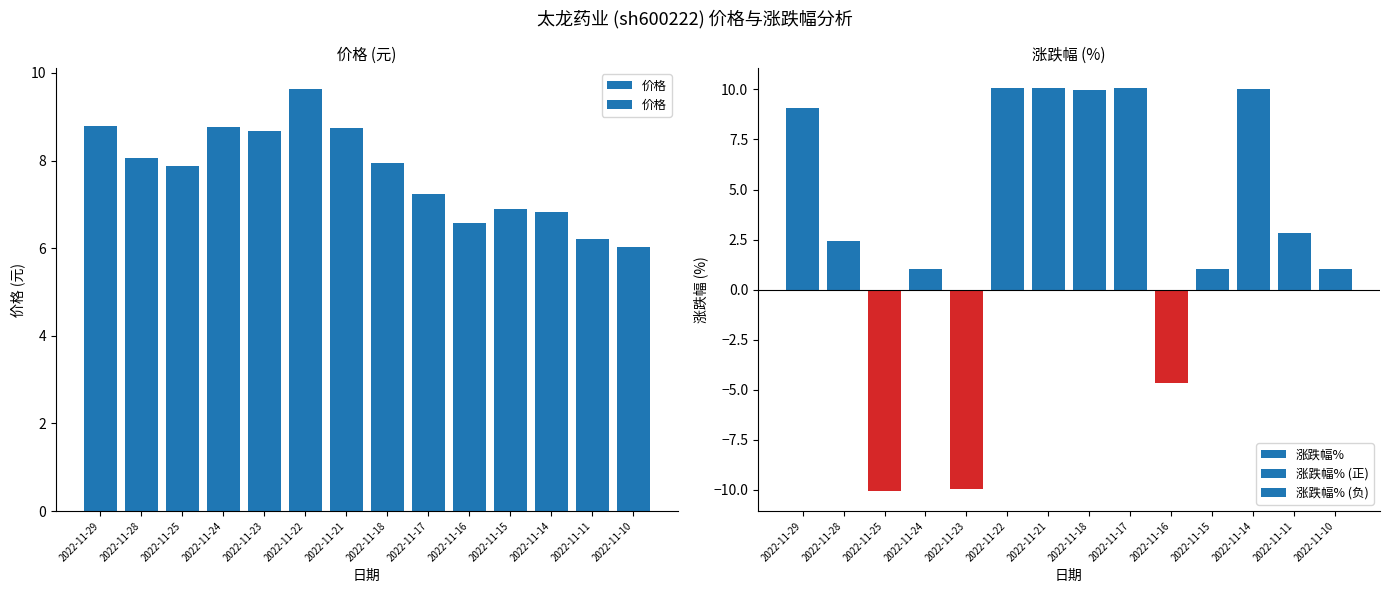

What is the difference between the highest and lowest values at 2022-11-15?

5.9